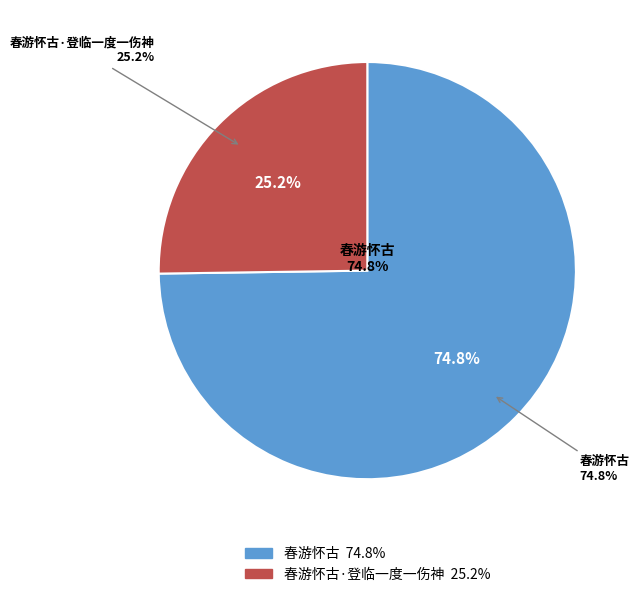

To the nearest percent, what portion does 春游怀古 represent?

75%